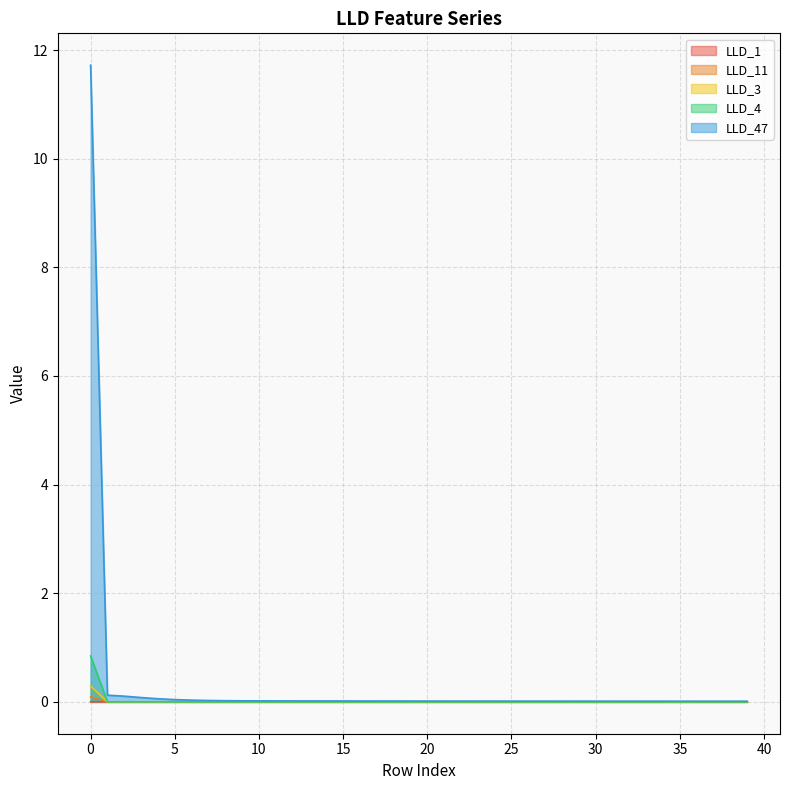

The LLD_4 series shows 0.0 at 25. True or false?

True